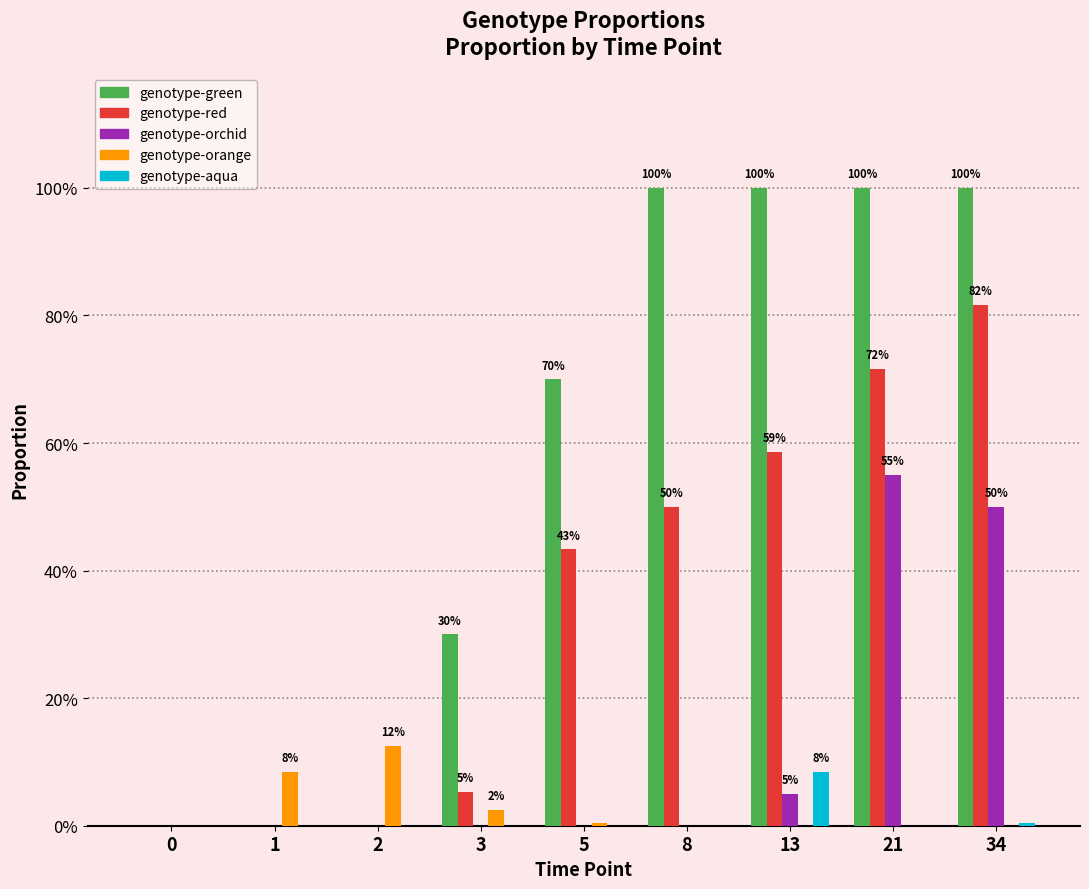

Does the chart contain stacked bars?

No